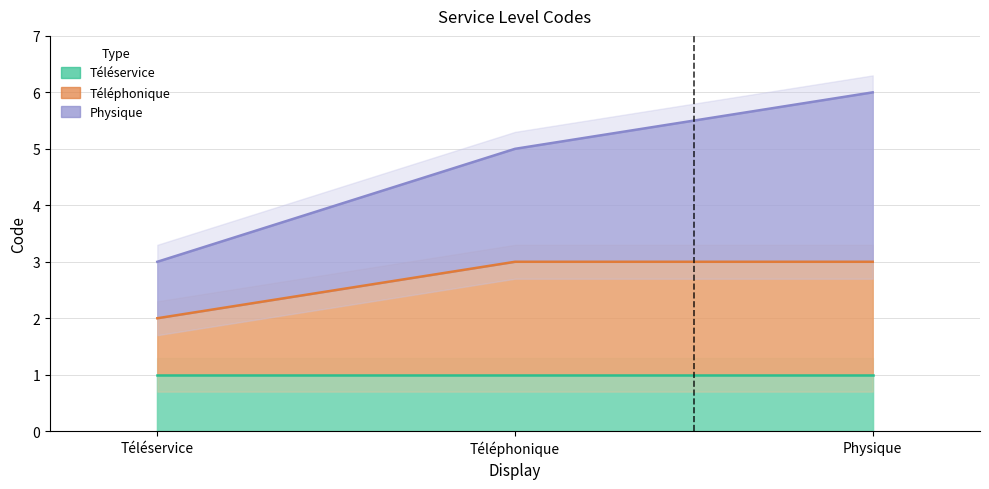

The value of Téléphonique at Physique is 1. True or false?

False